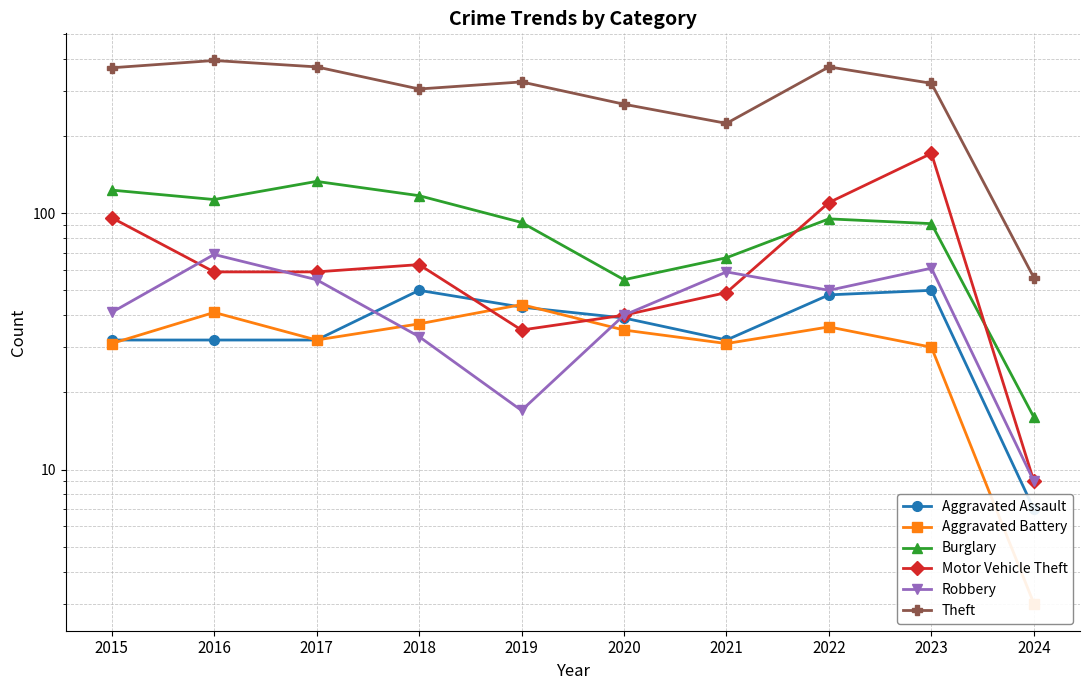

What are all the series names shown in the legend?

Aggravated Assault, Aggravated Battery, Burglary, Motor Vehicle Theft, Robbery, Theft